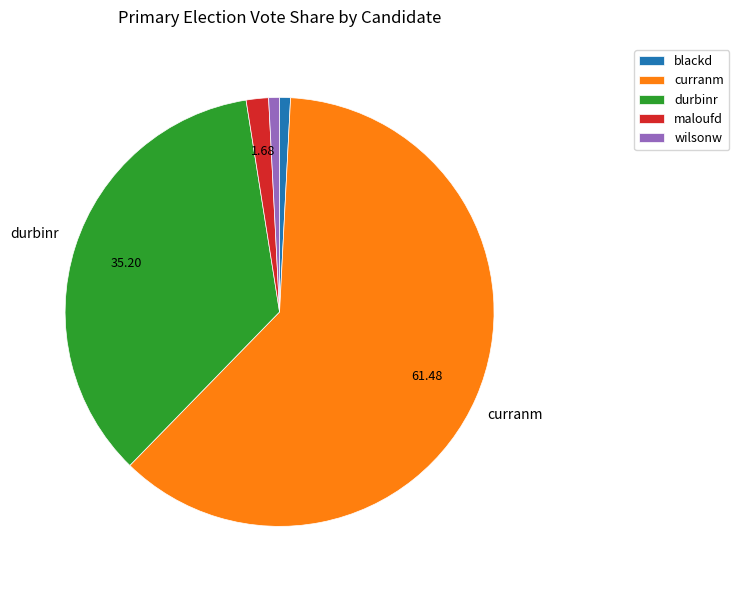

True or false: curranm accounts for 61% of the total.

True